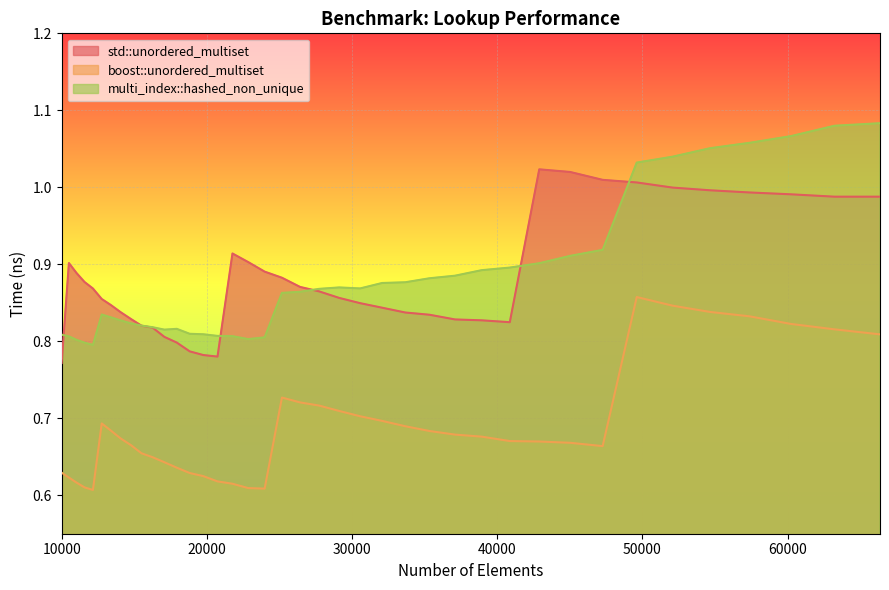

In multi_index::hashed_non_unique, how many points are higher than both neighbors (excluding endpoints)?

3